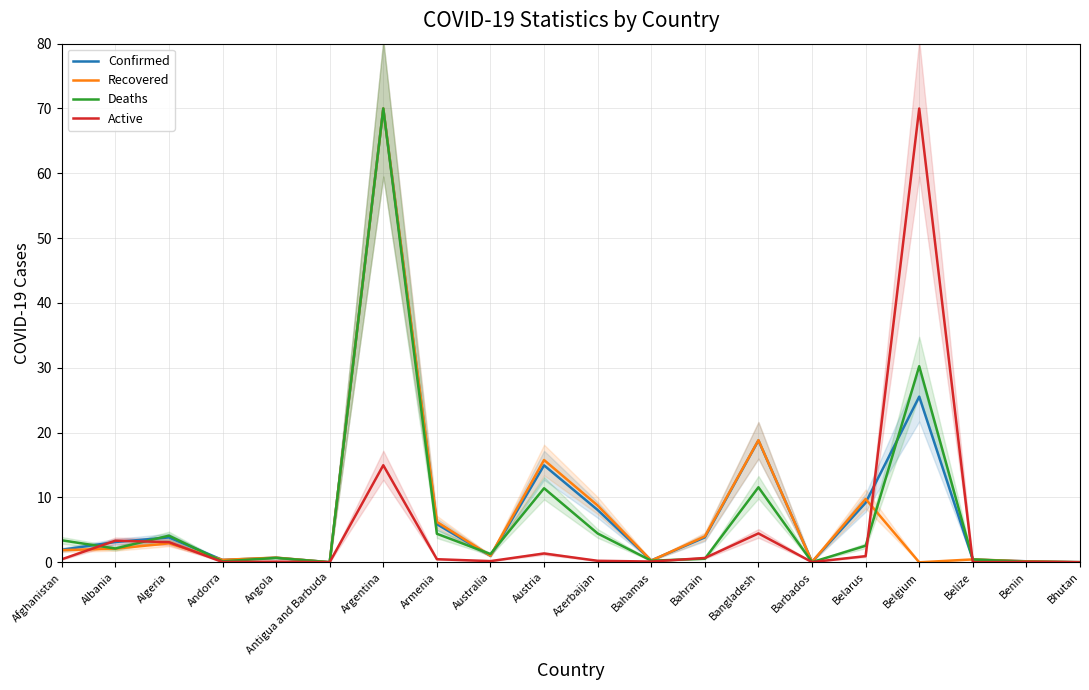

Where do Confirmed and Active first cross each other?

Afghanistan and Albania